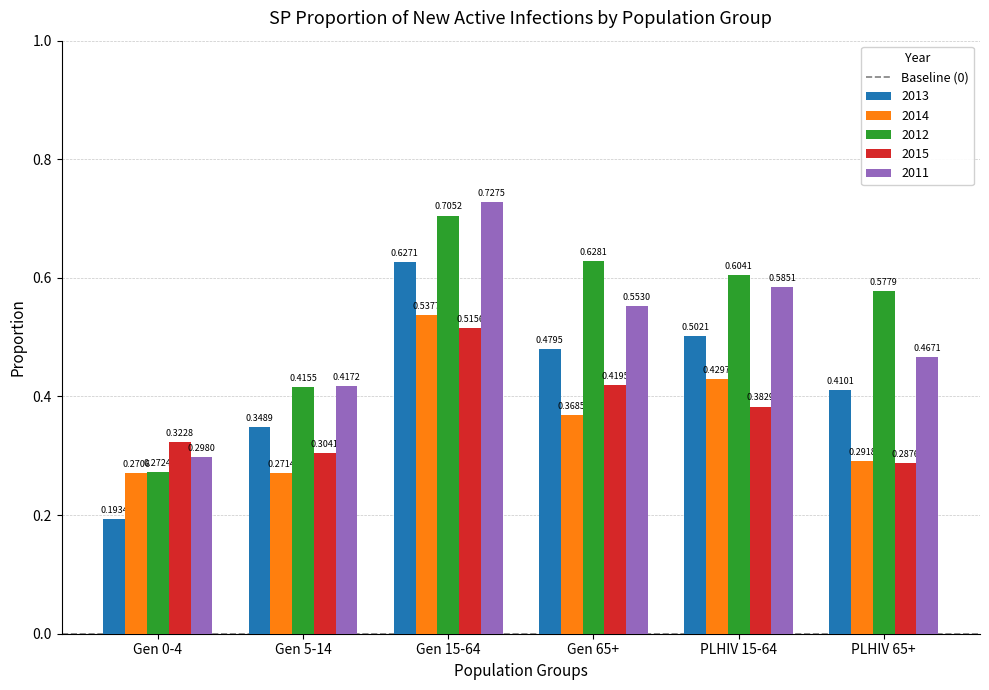

What is the label of the 1st bar from the right?

PLHIV 65+